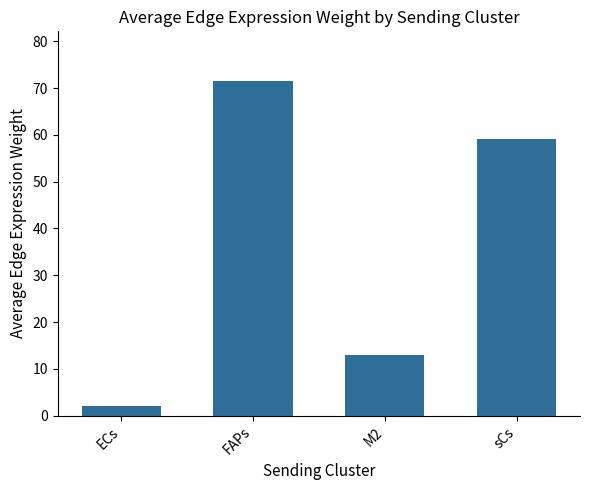

Which label corresponds to the smallest value in the chart?

ECs